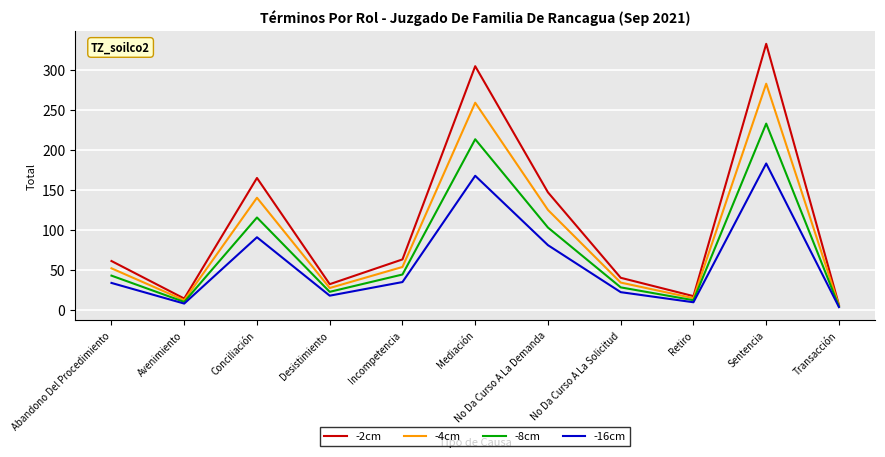

What is the difference between the -2cm values at No Da Curso A La Demanda and Incompetencia?

84.0